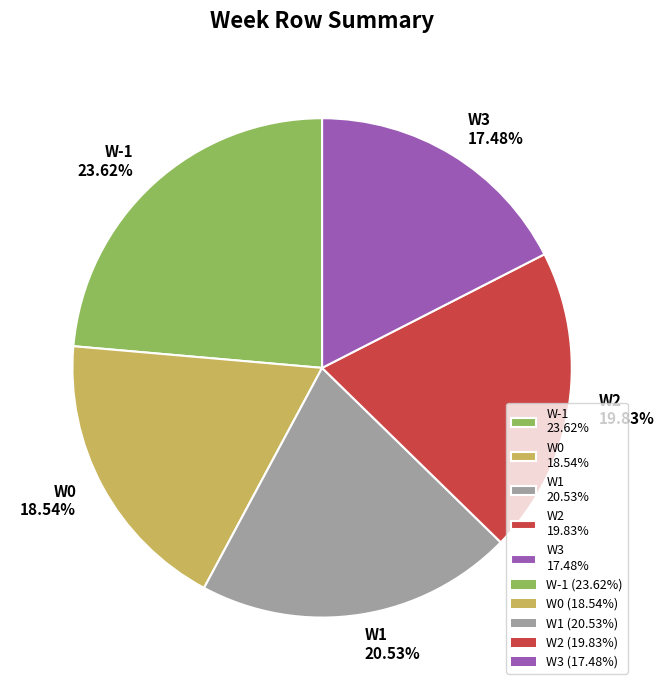

Is it true that W-1 is 24% of the pie?

True